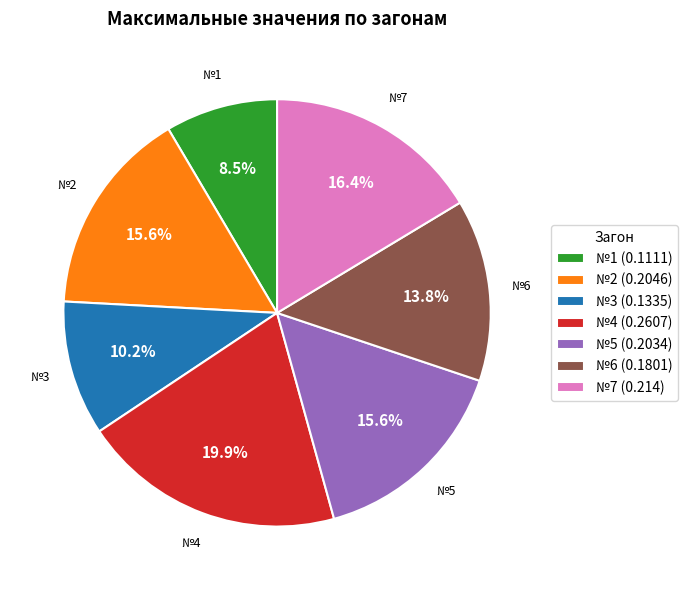

To the nearest percent, what is the combined percentage of №6 and №2?

29%